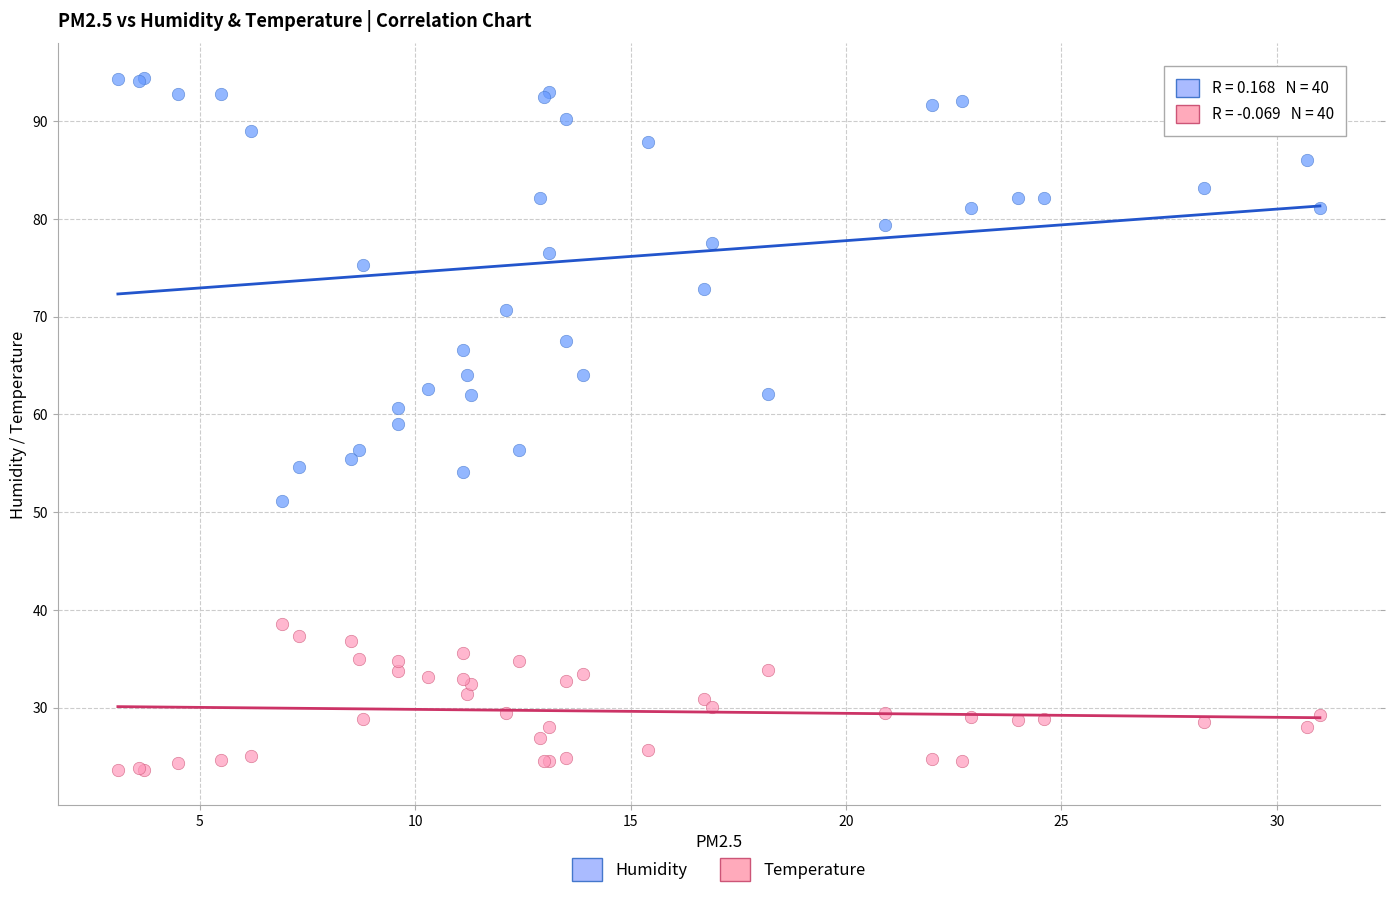

Which series has the largest Y range (max minus min)?

Humidity